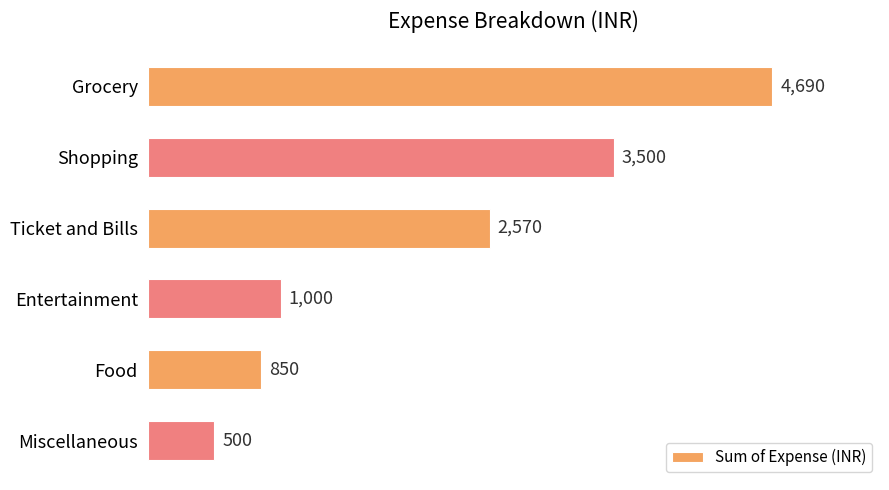

The chart shows a value of 4690 at Grocery. True or false?

True